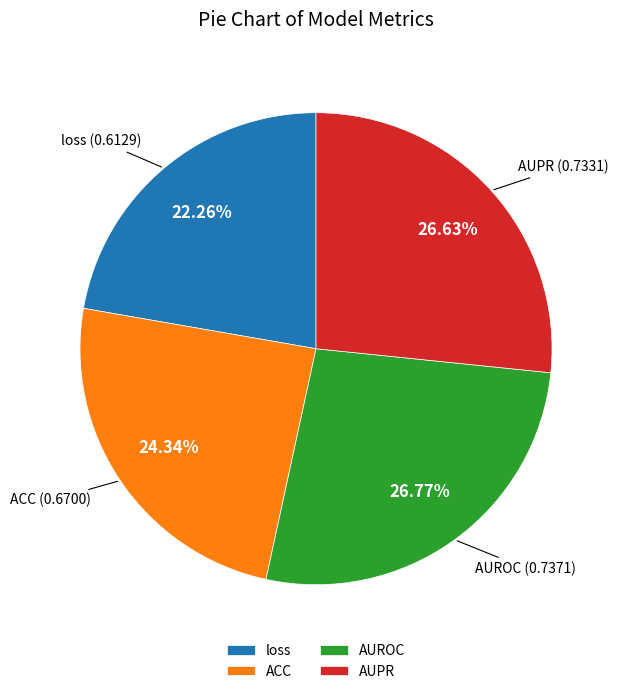

Is the sum of ACC and AUROC greater than half?

Yes